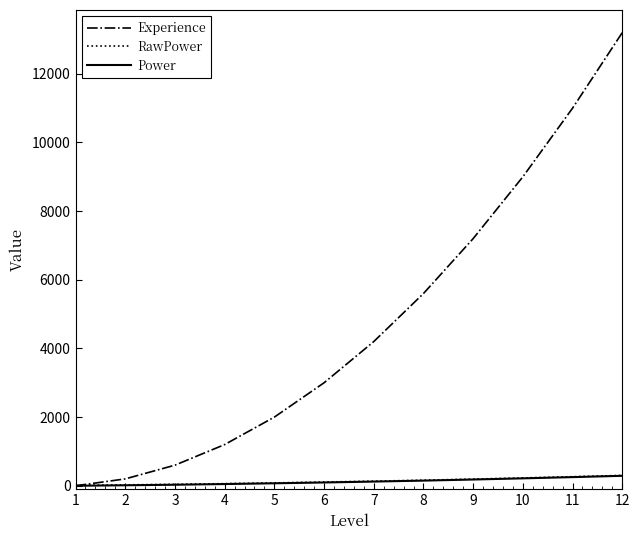

At which category is the sum across all series the highest?

12